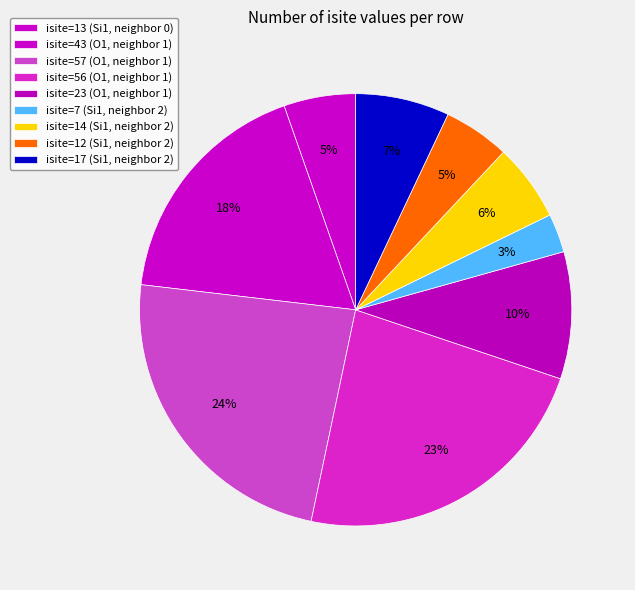

Is there a majority slice in this chart?

No